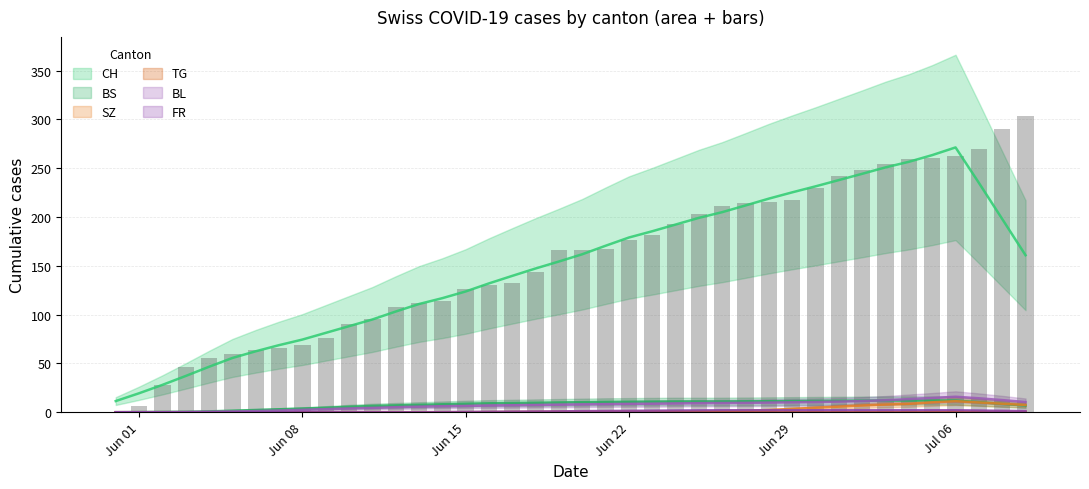

Rank the series by their maximum value, from lowest to highest.

TG, FR, BS, SZ, BL, CH